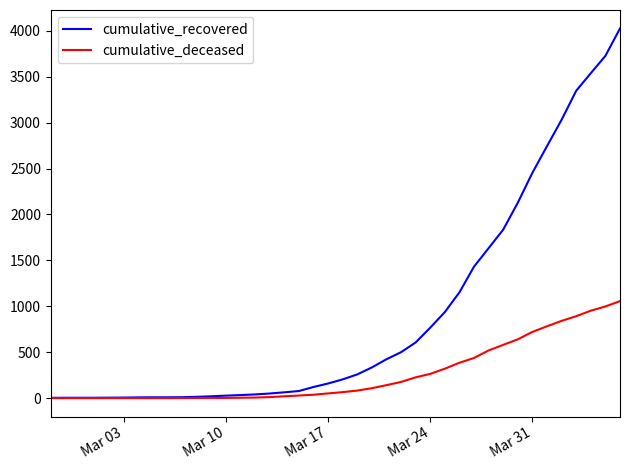

What are all the series names shown in the legend?

cumulative_recovered, cumulative_deceased